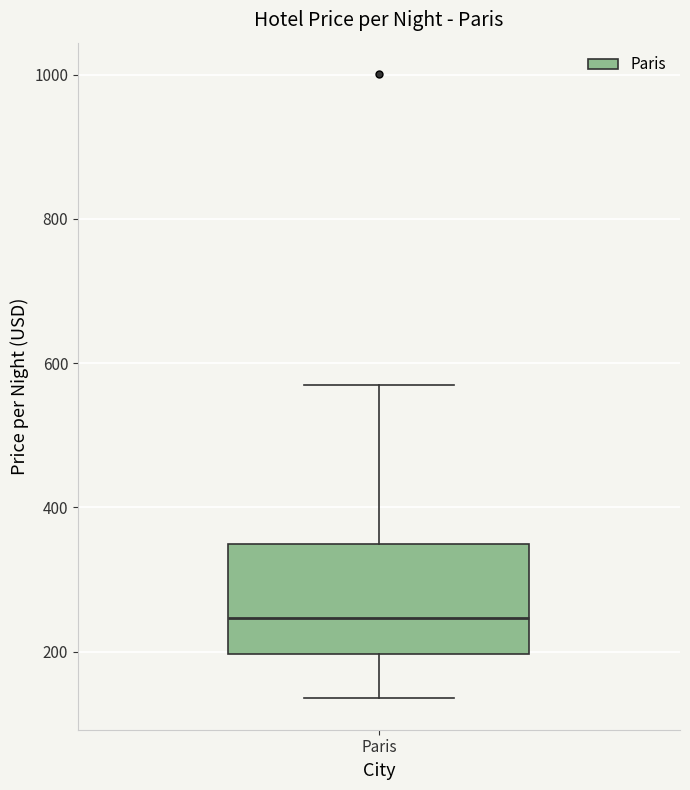

Transcribe this box plot: give where the median line is, the range the box spans, and where the two whiskers end, as read against the y-axis. The values are not printed on the chart, so give them approximately, as read against the axis.

median 240, box 200 to 340, whiskers 140 to 580